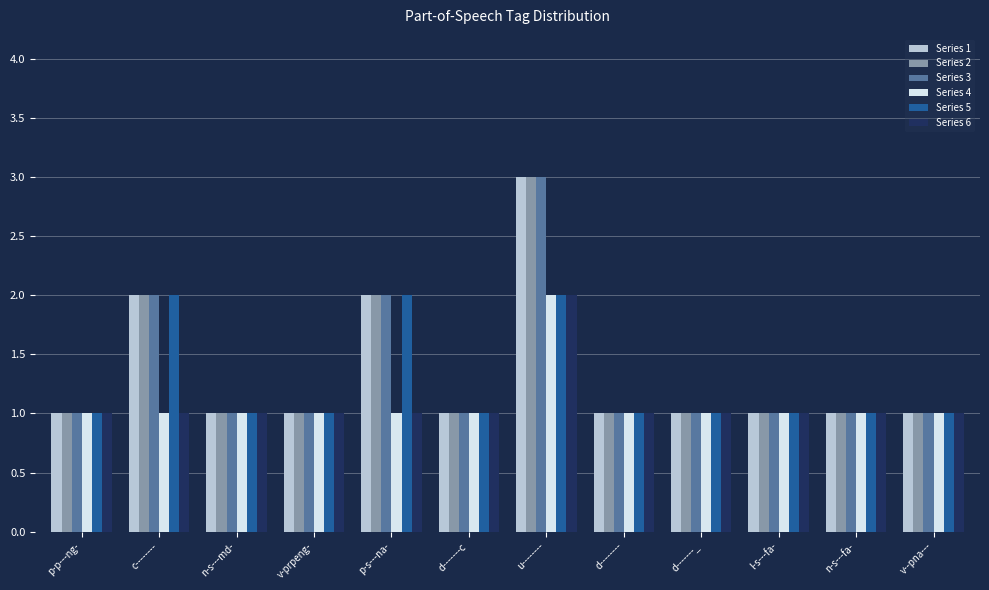

The Series 1 series shows 1 at d-------c. True or false?

True